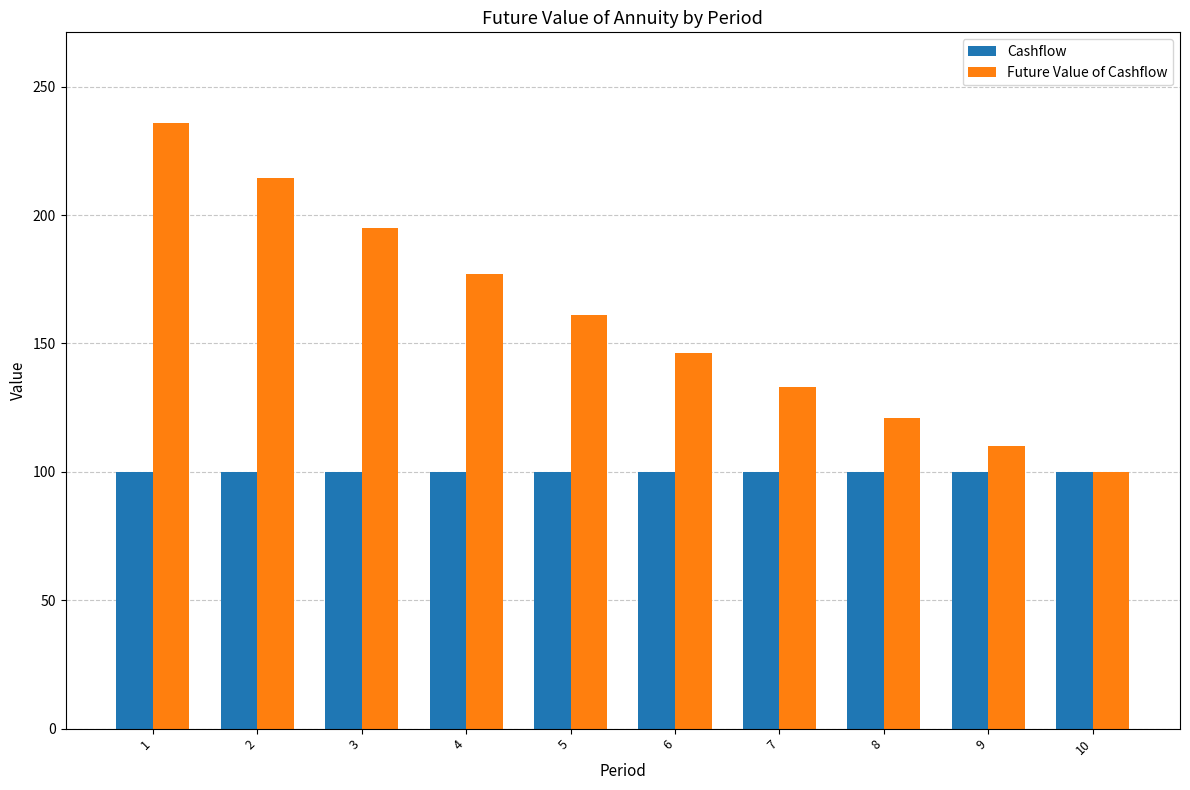

The value of Cashflow at 1 is 156.2. True or false?

False